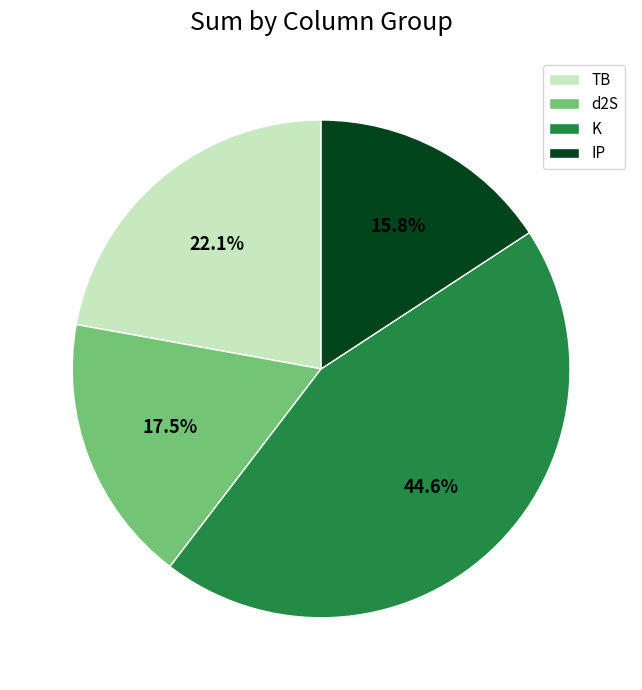

Rank the categories by value from lowest to highest.

IP, d2S, TB, K